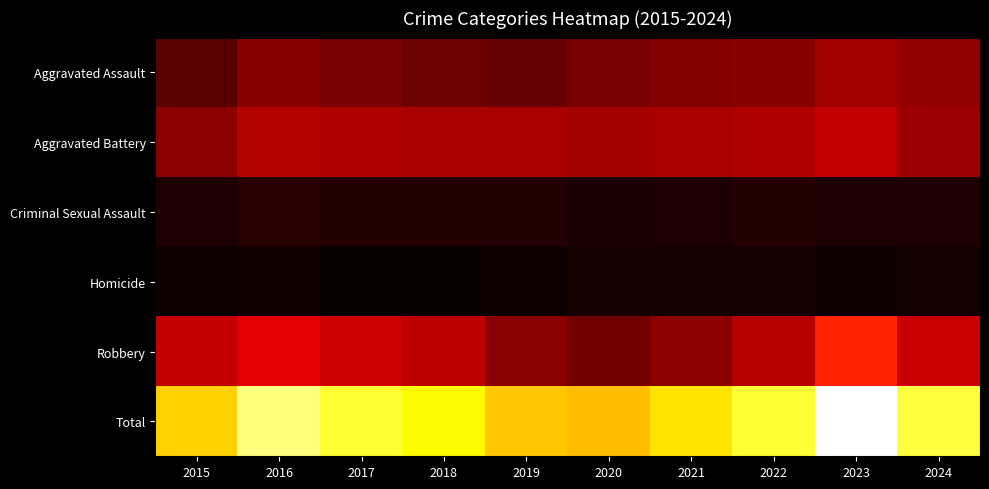

What is the spread (max minus min) of values at 2022?

573